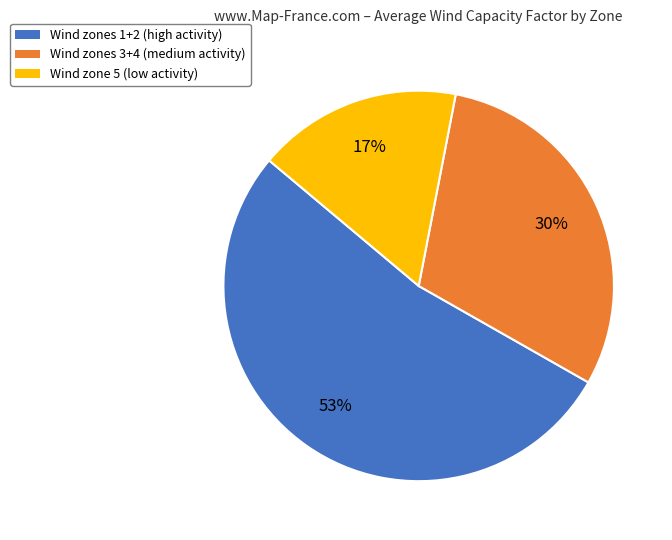

To the nearest percent, what is the difference between the largest and smallest slice percentages?

36%